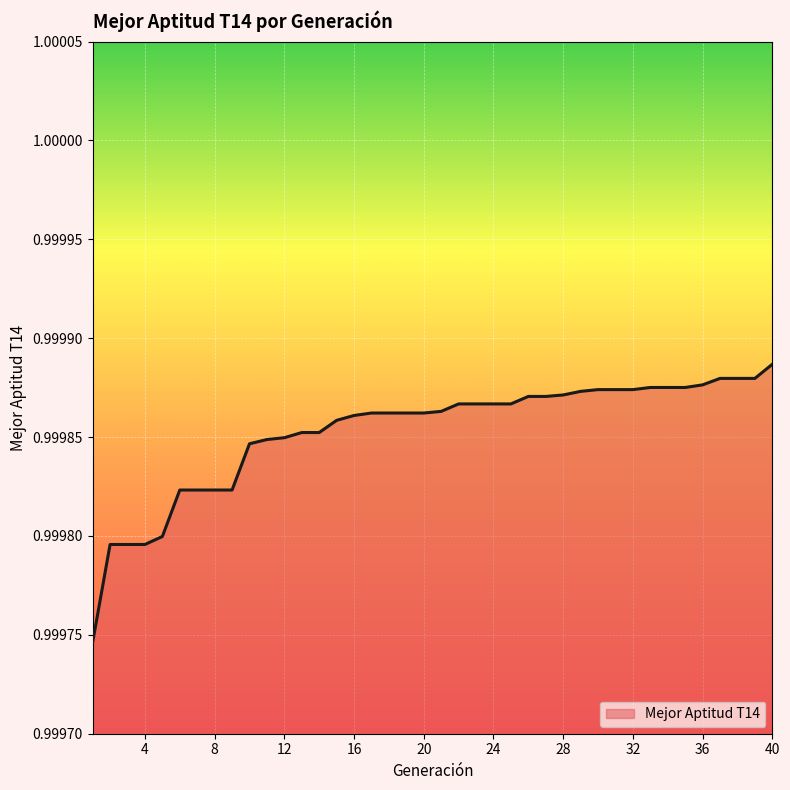

At which label is the value closest to 0?

1